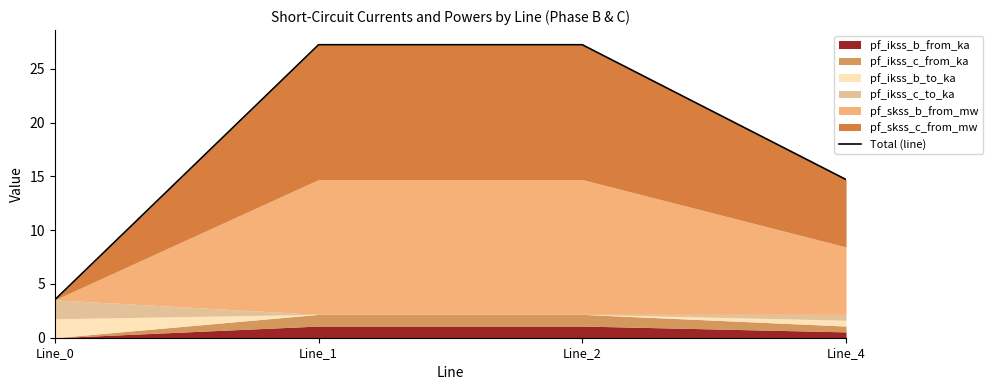

At which label does the data first exceed 27?

Line_1